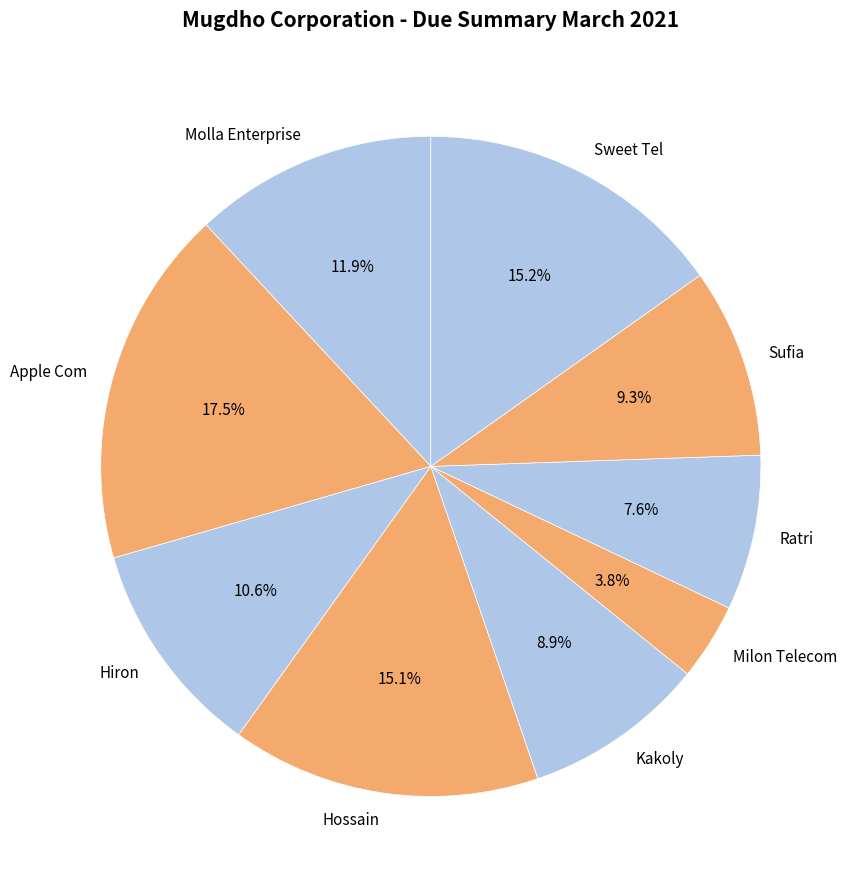

To the nearest percent, what portion does Sufia represent?

9%